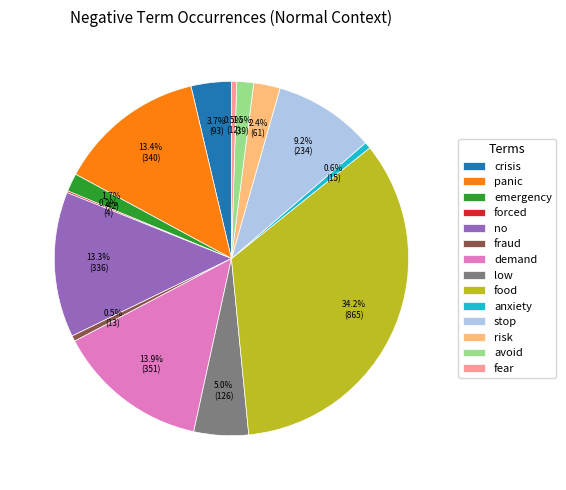

To the nearest percent, what portion does crisis represent?

4%